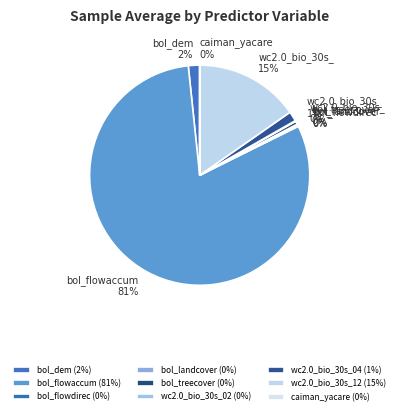

Does bol_flowaccum represent more than half of the total?

Yes